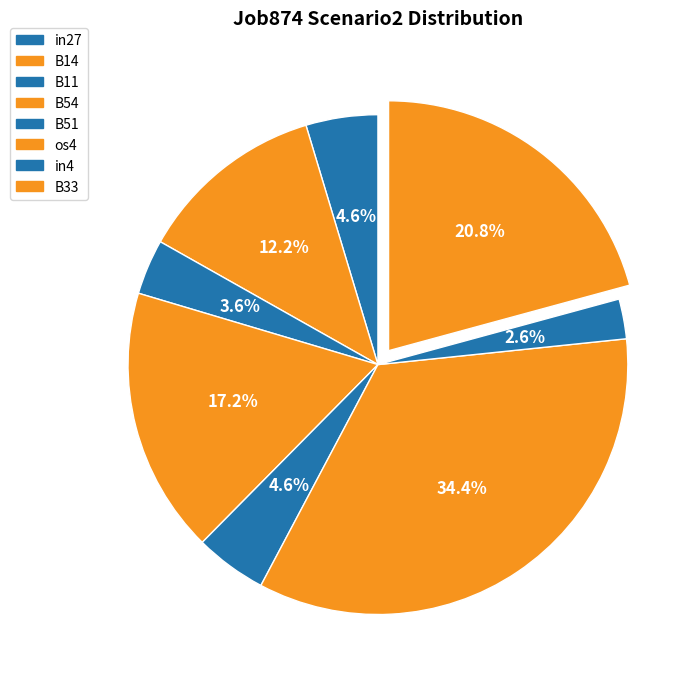

Combined, what portion of the pie is in27 and B11?

8.2%